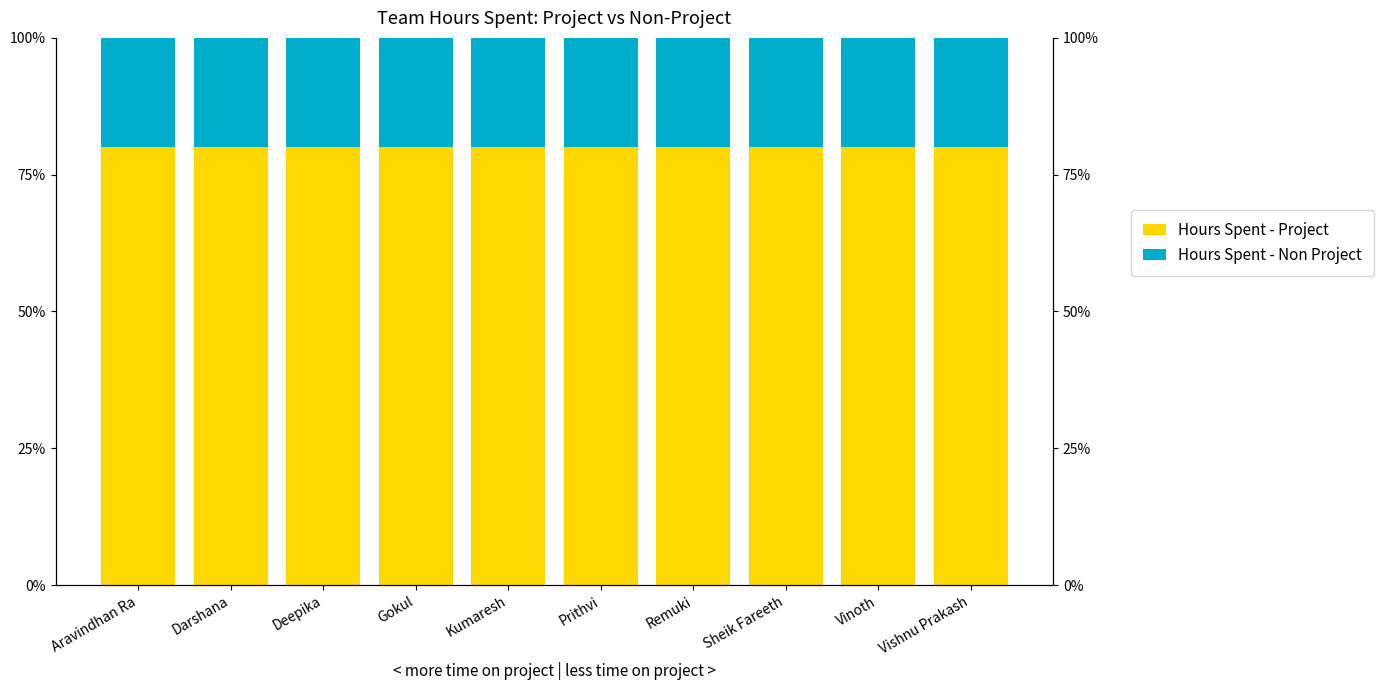

At which category does the chart reach its minimum across all series?

Aravindhan Ra